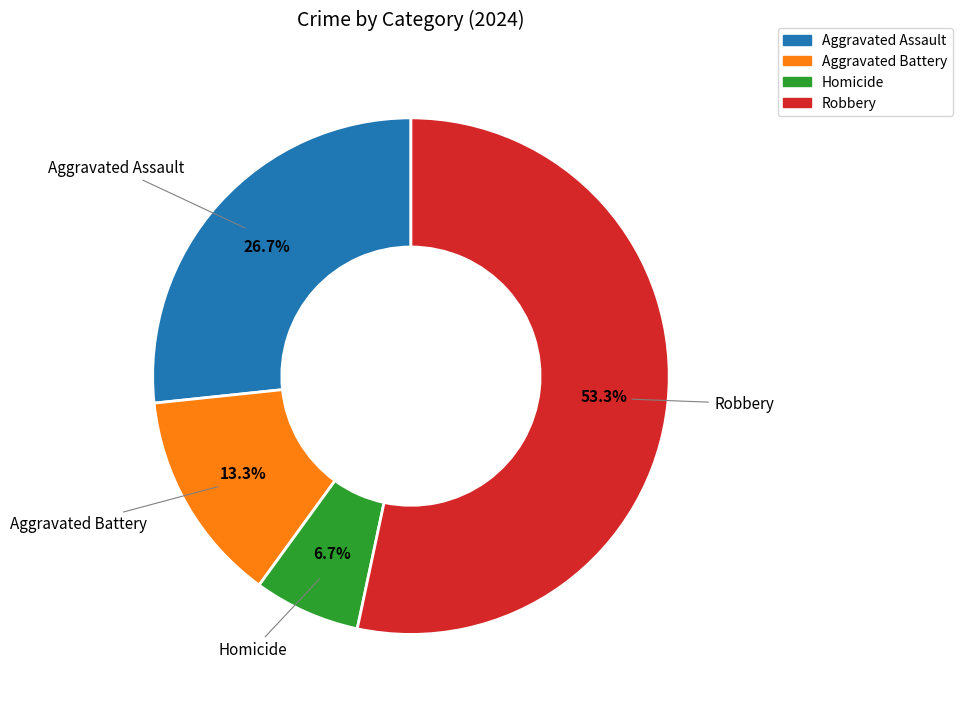

Is Aggravated Battery the majority of the pie?

No